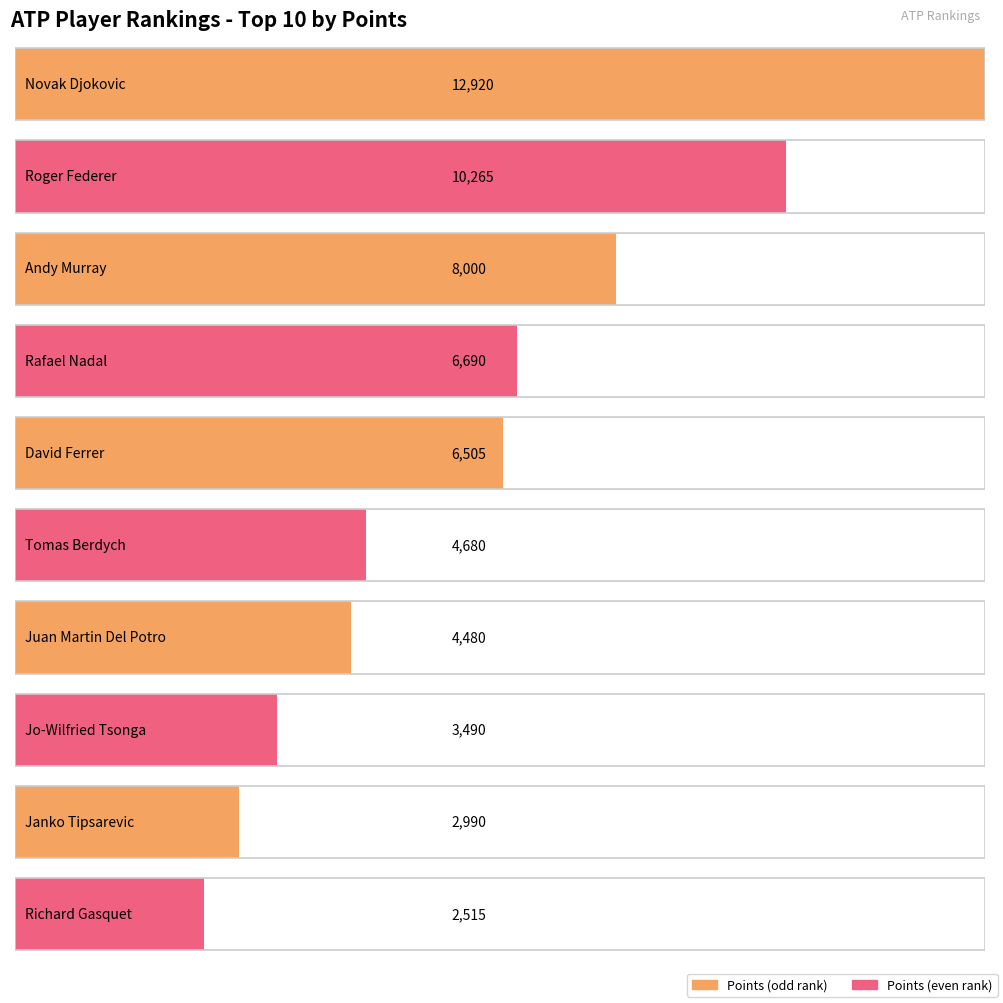

What is the sum of the values at Novak Djokovic and Roger Federer?

23185